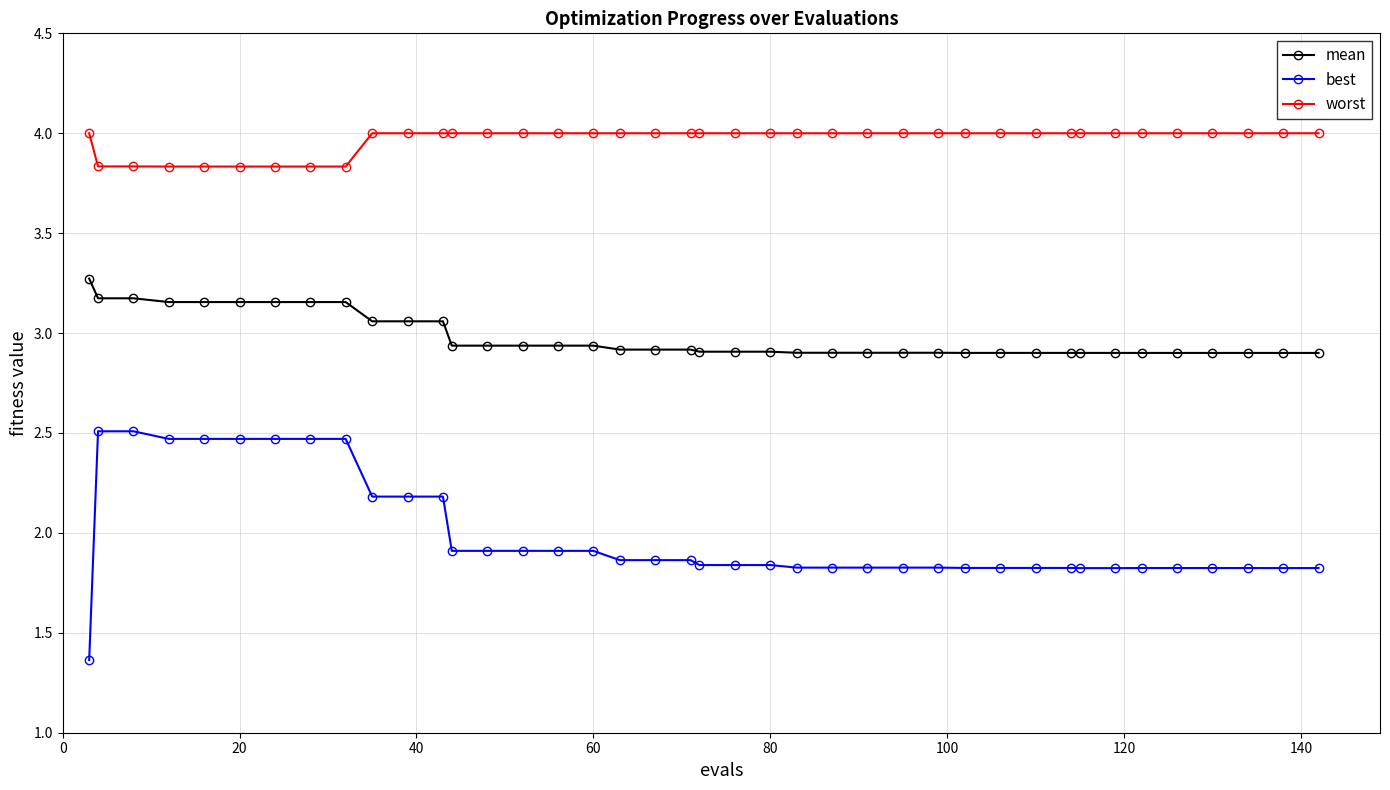

What is the difference between the maximum and minimum values in the best series?

1.1